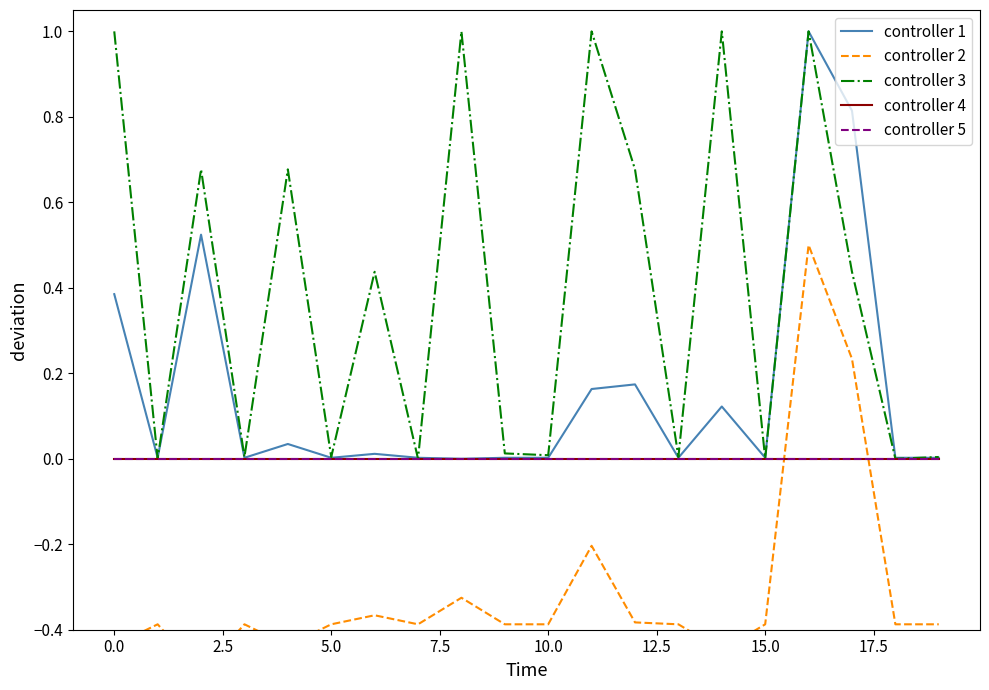

What is the difference between the highest and lowest values at 19?

0.4